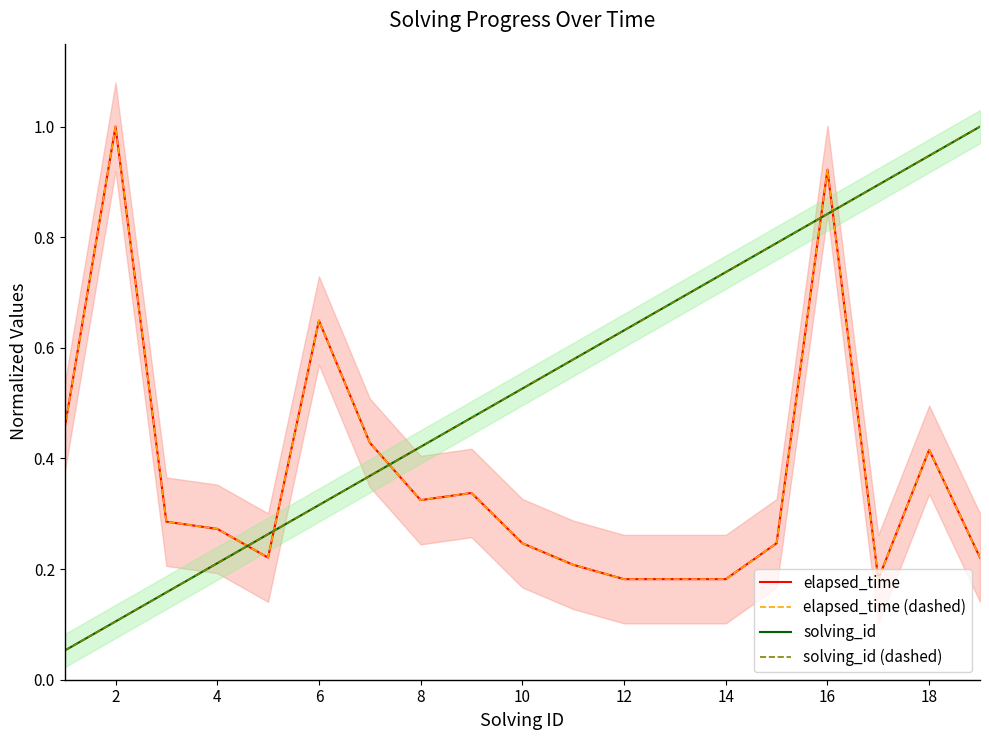

The value of solving_id (dashed) at 10 is 0.1. True or false?

False